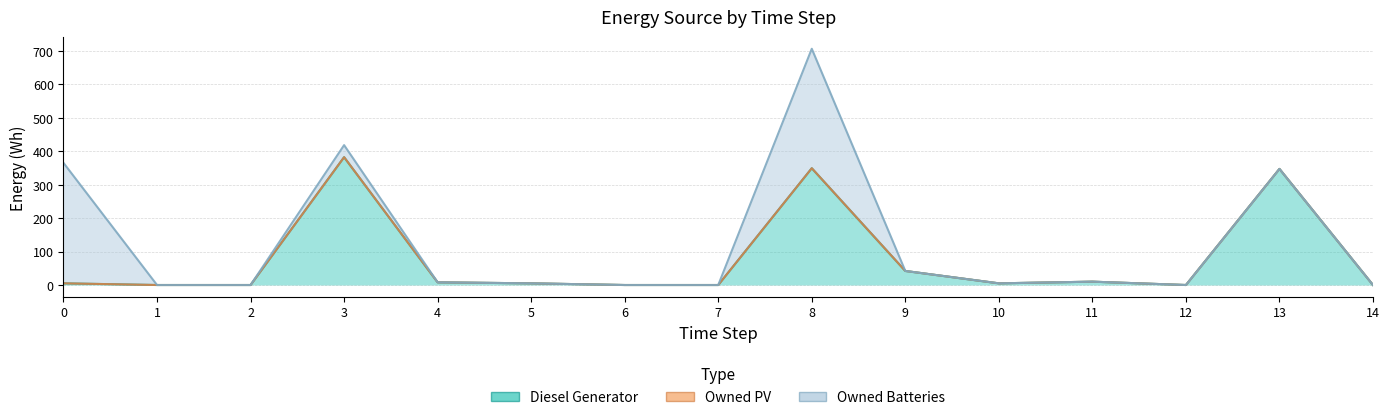

Which series has the widest spread of values?

Diesel Generator